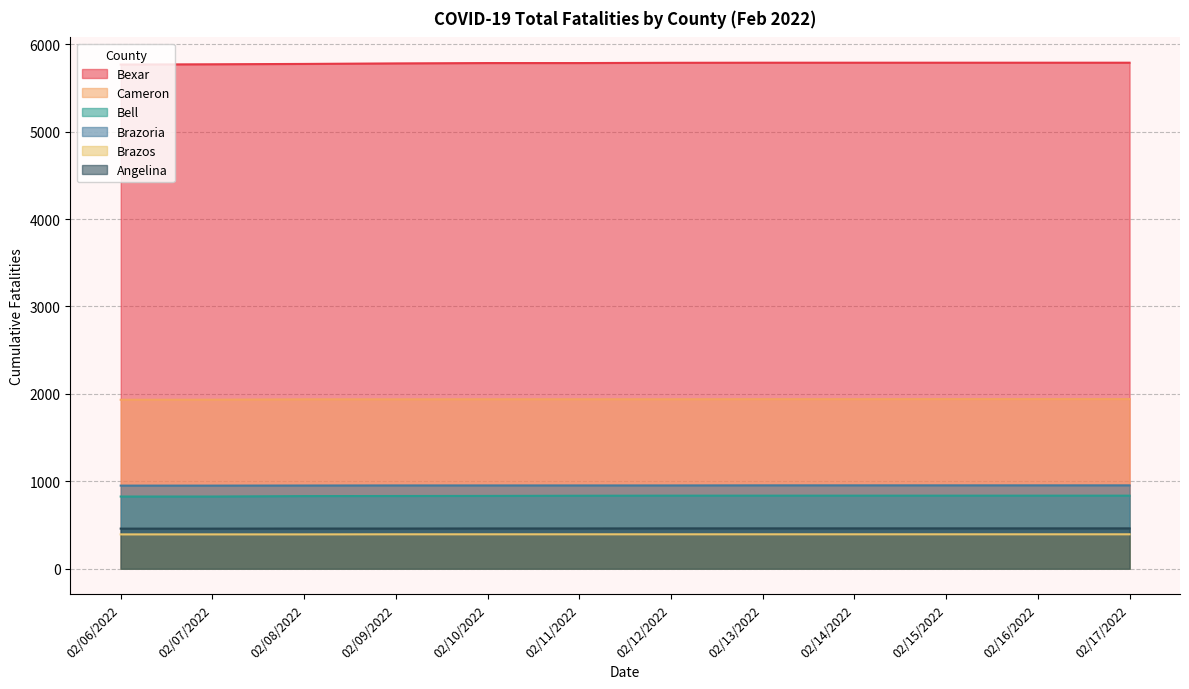

True or false: Cameron and Brazoria intersect in this chart.

False